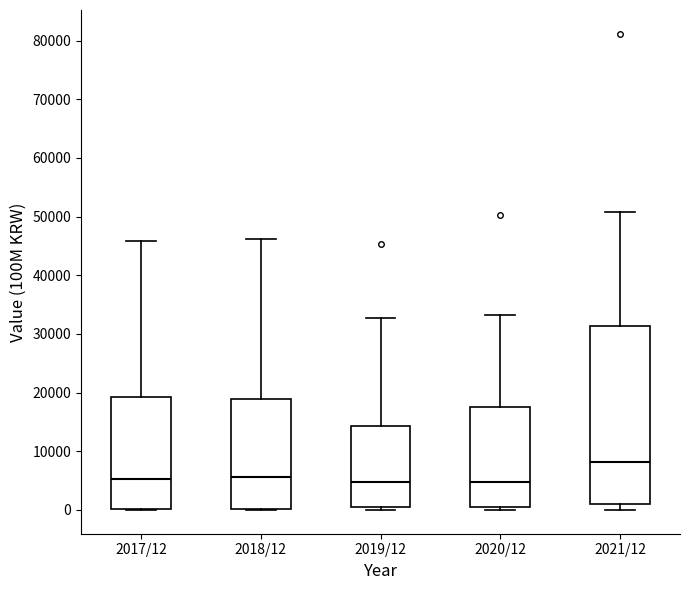

Reading left to right, read every box against the y-axis: the position of its median line, the range the box covers, and the ends of its whiskers. The values are not printed on the chart, so give them approximately, as read against the axis.

2017/12: median 5000, box 0 to 19000, whiskers 0 to 46000
2018/12: median 6000, box 0 to 19000, whiskers 0 to 46000
2019/12: median 5000, box 0 to 14000, whiskers 0 (just below the box's lower edge) to 33000
2020/12: median 5000, box 0 to 17000, whiskers 0 (just below the box's lower edge) to 33000
2021/12: median 8000, box 1000 to 31000, whiskers 0 to 51000